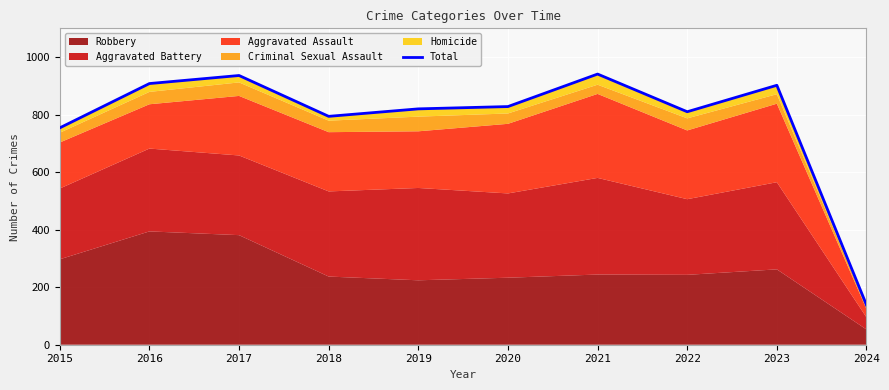

What is the greatest value displayed?

941